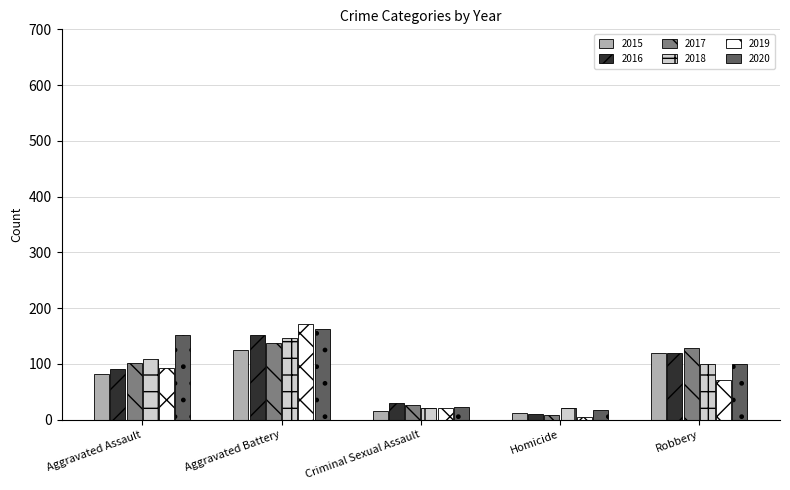

What position from the right is Aggravated Battery?

4